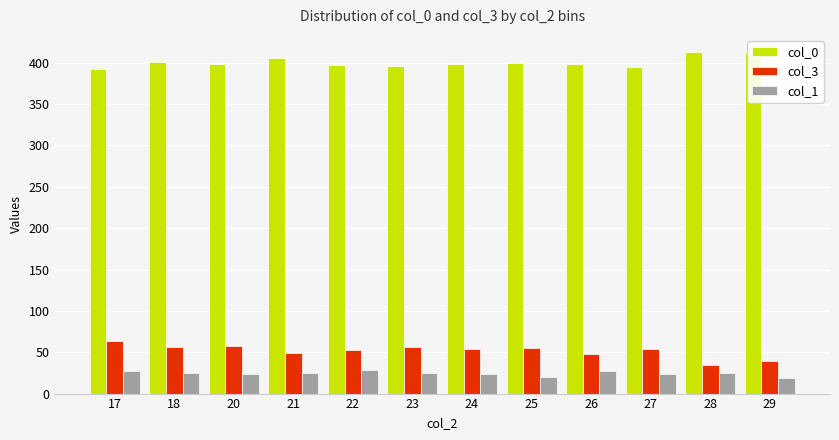

Which series has the largest range (max minus min)?

col_3